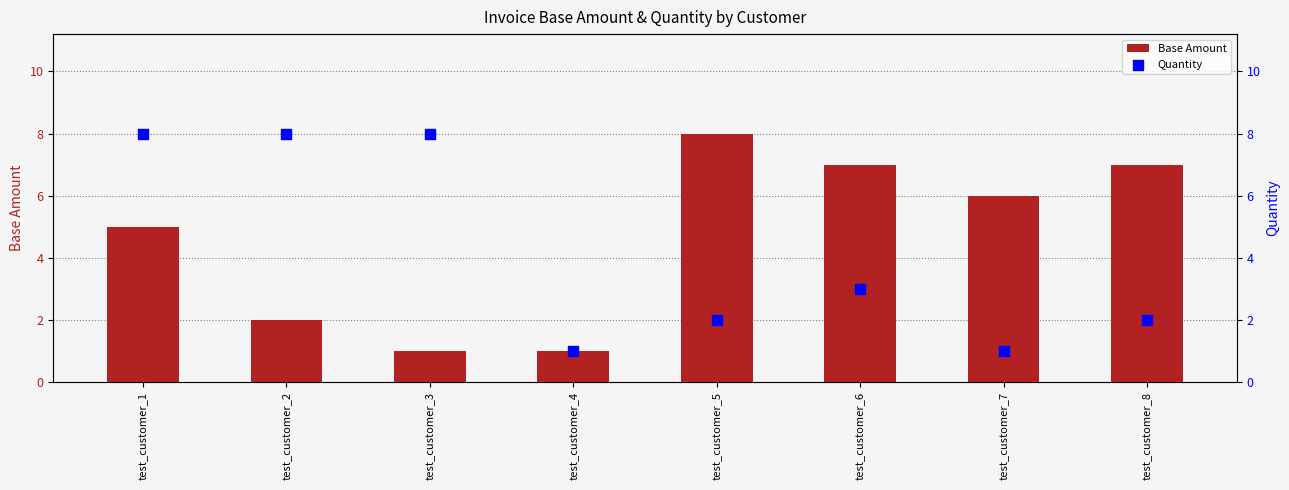

Is the value of Base Amount at test_customer_3 greater than the value of Quantity at test_customer_7?

No